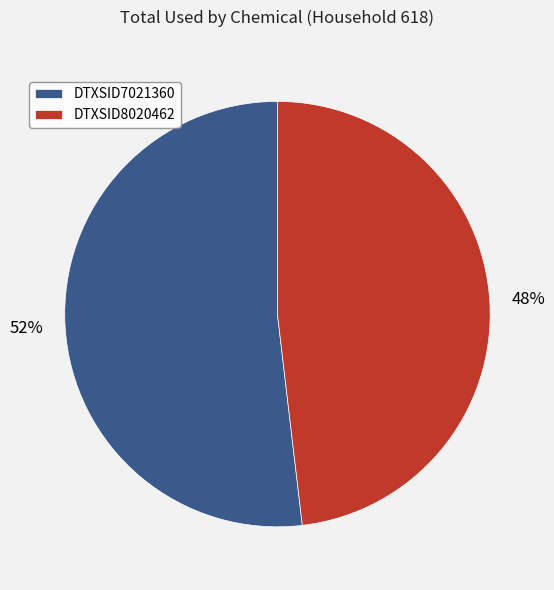

Combined, do DTXSID7021360 and DTXSID8020462 account for over 50%?

Yes